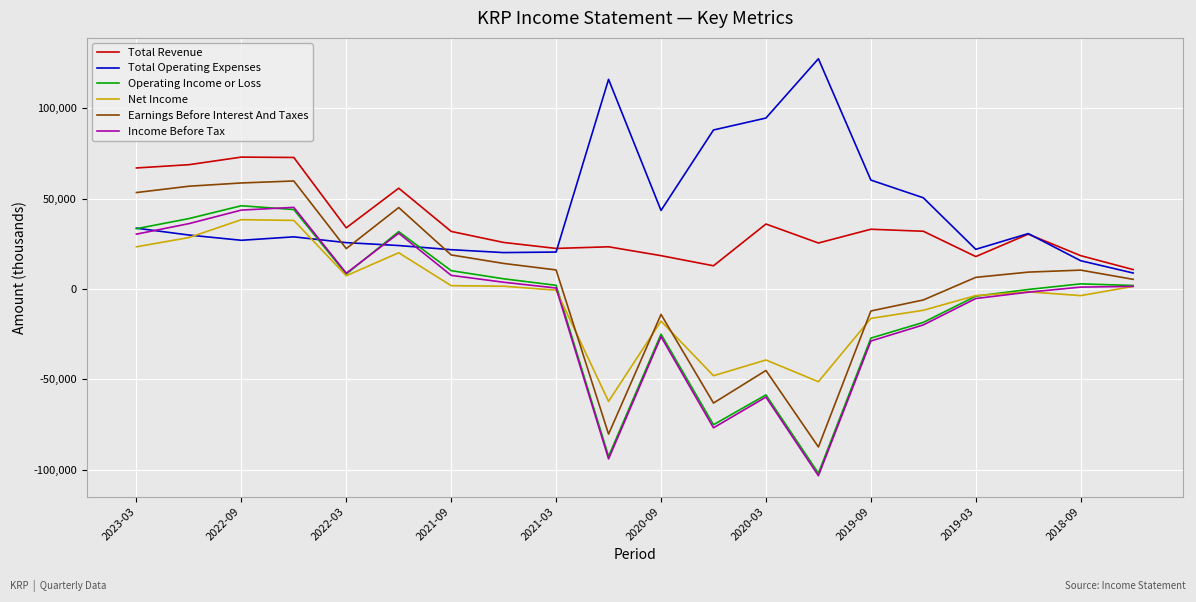

True or false: Earnings Before Interest And Taxes and Net Income cross at least once.

True